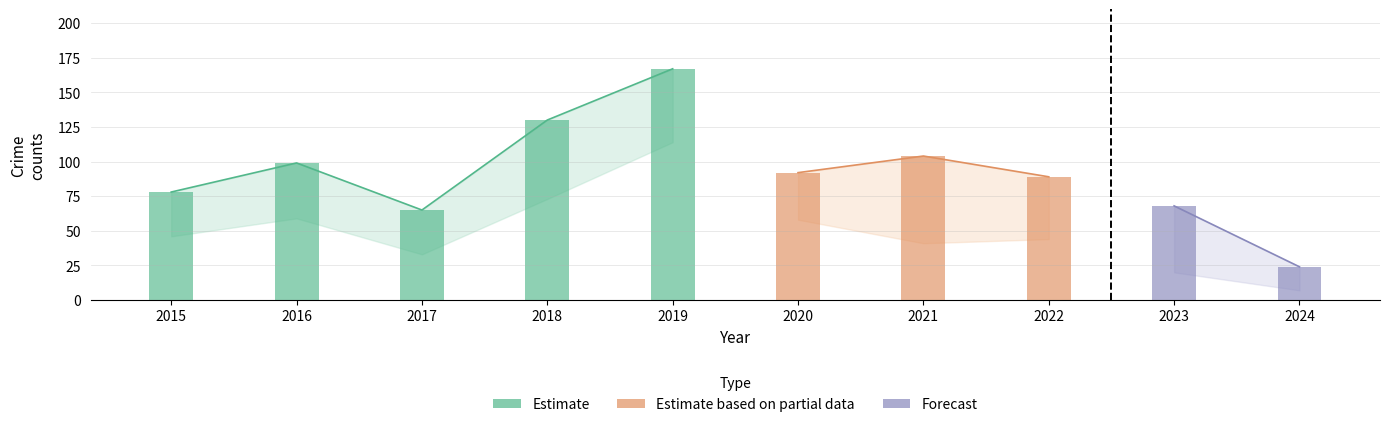

Are the bars horizontal?

No